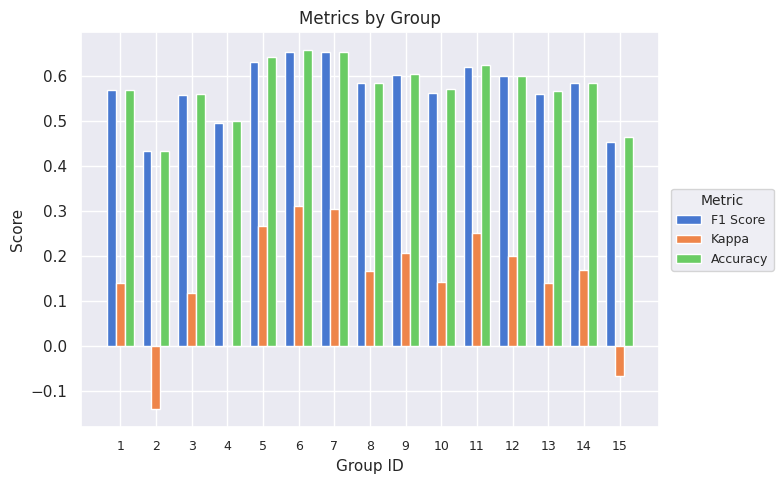

Is the value of Kappa at 3 greater than the value of F1 Score at 2?

No